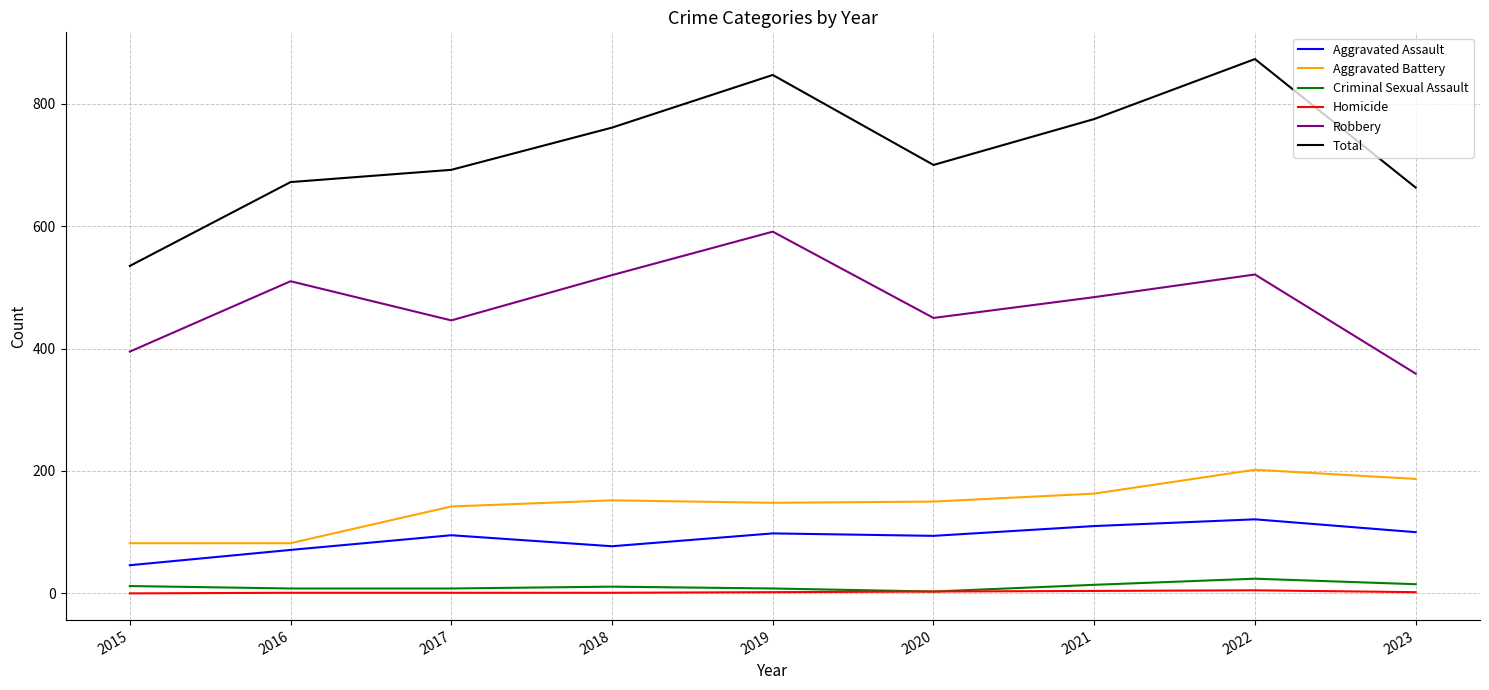

Is the value of Total at 2021 greater than the value of Robbery at 2016?

Yes